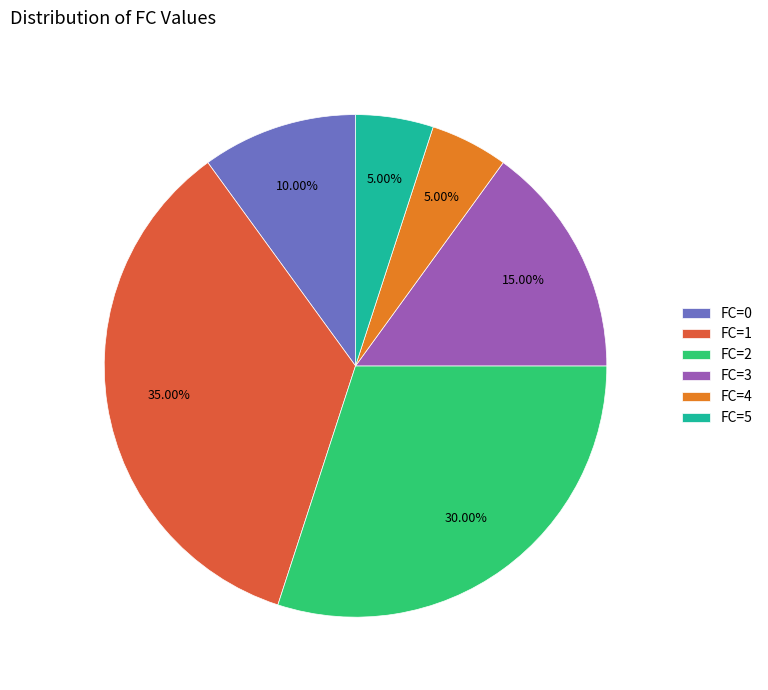

To the nearest percent, what is the average slice percentage?

17%